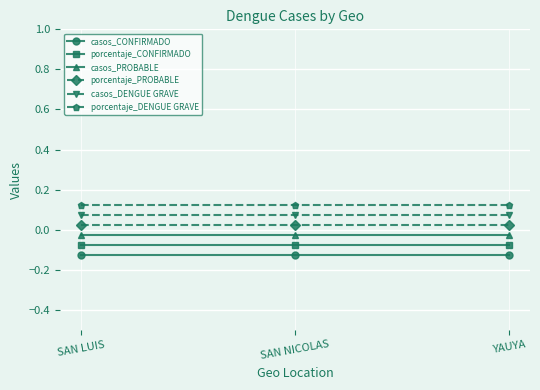

At which label is casos_CONFIRMADO closest to 0?

SAN LUIS